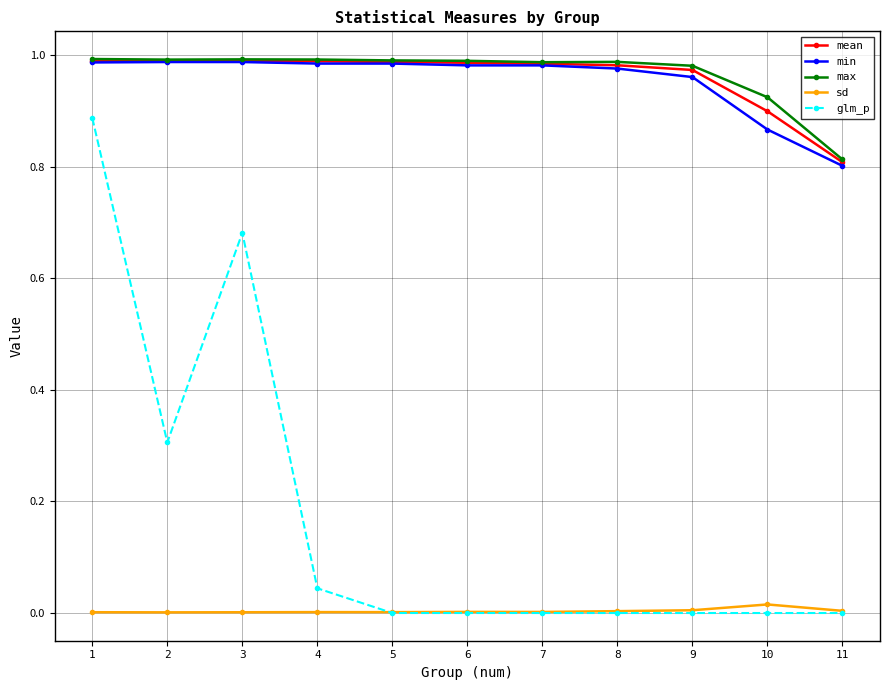

The min series shows 1.7 at 1. True or false?

False